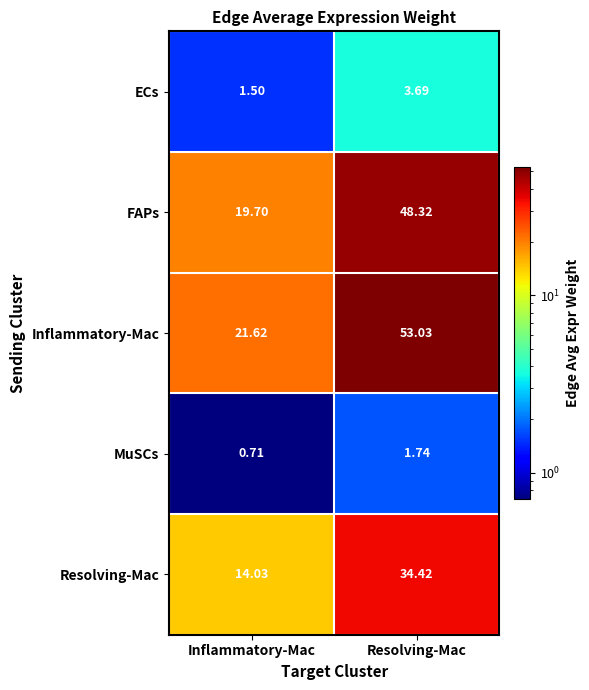

At which category does the chart reach its minimum across all series?

Inflammatory-Mac